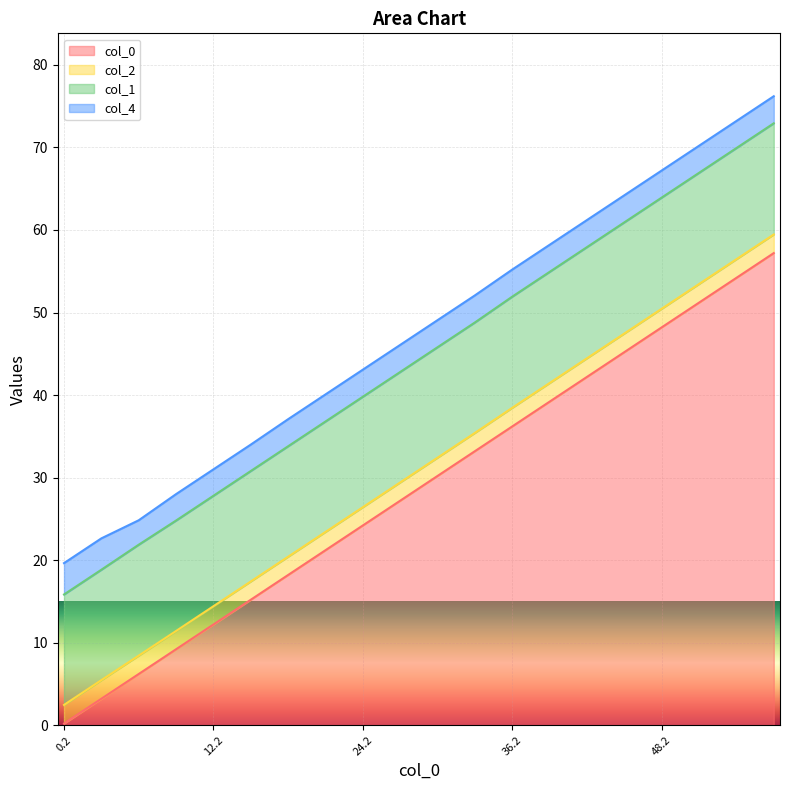

Where is col_1 nearest to the value 13?

0.2